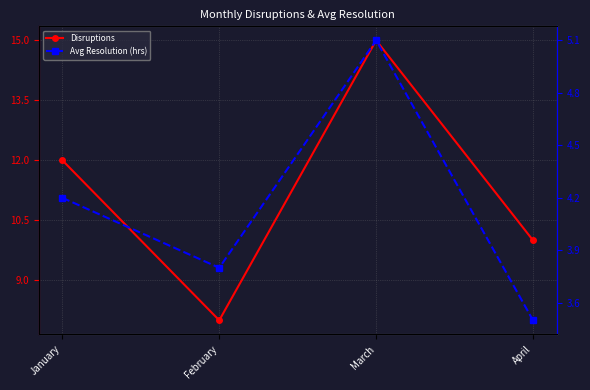

At which category does Disruptions reach its first local peak?

March